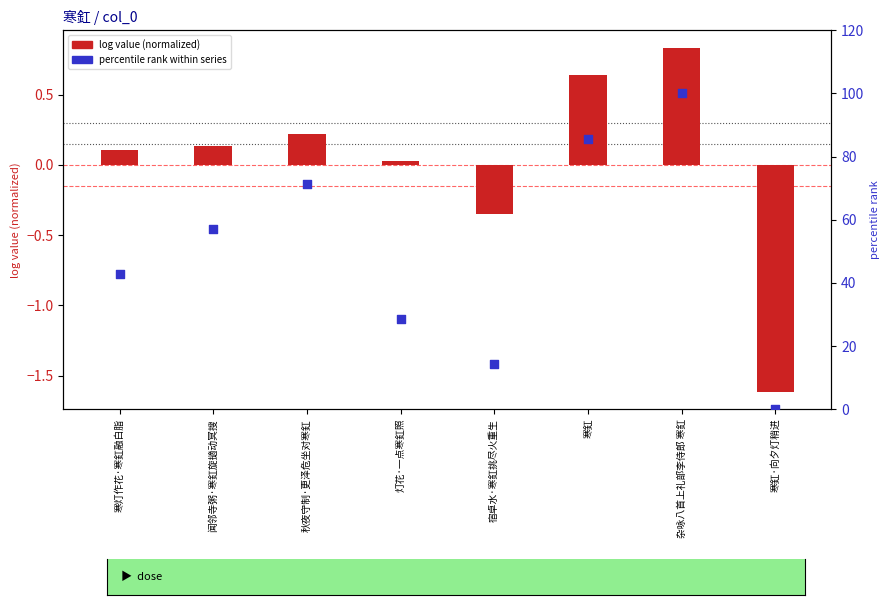

At how many categories does at least one series exceed 62?

3